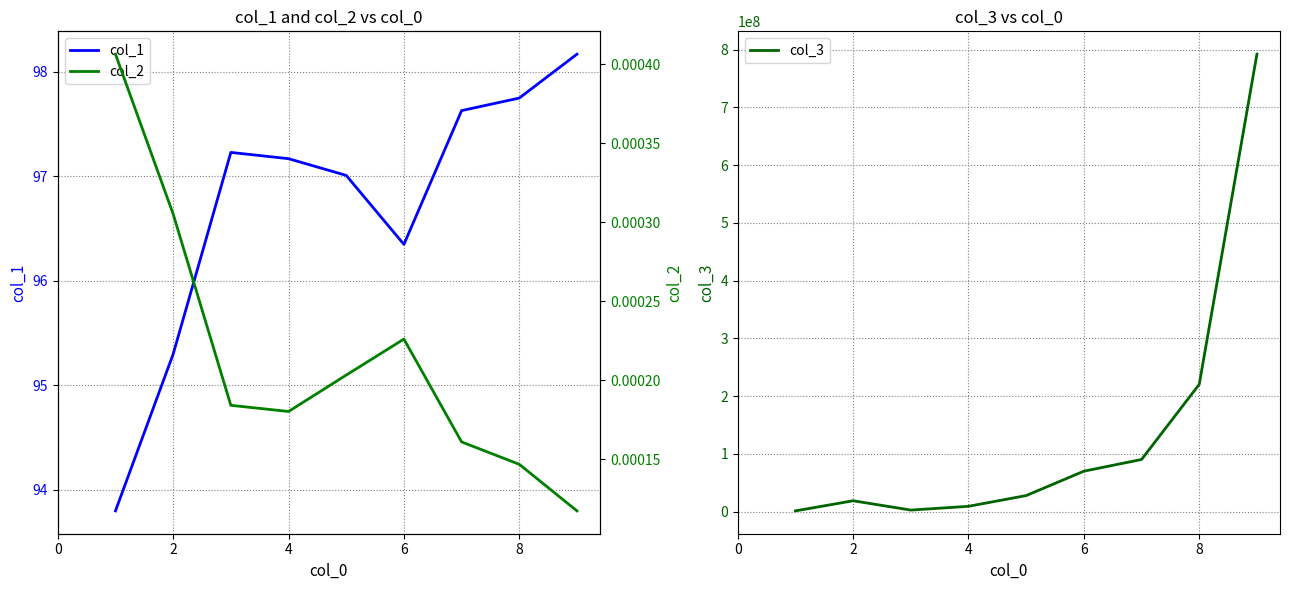

Is it true that col_1 equals 125.5 at 6?

False